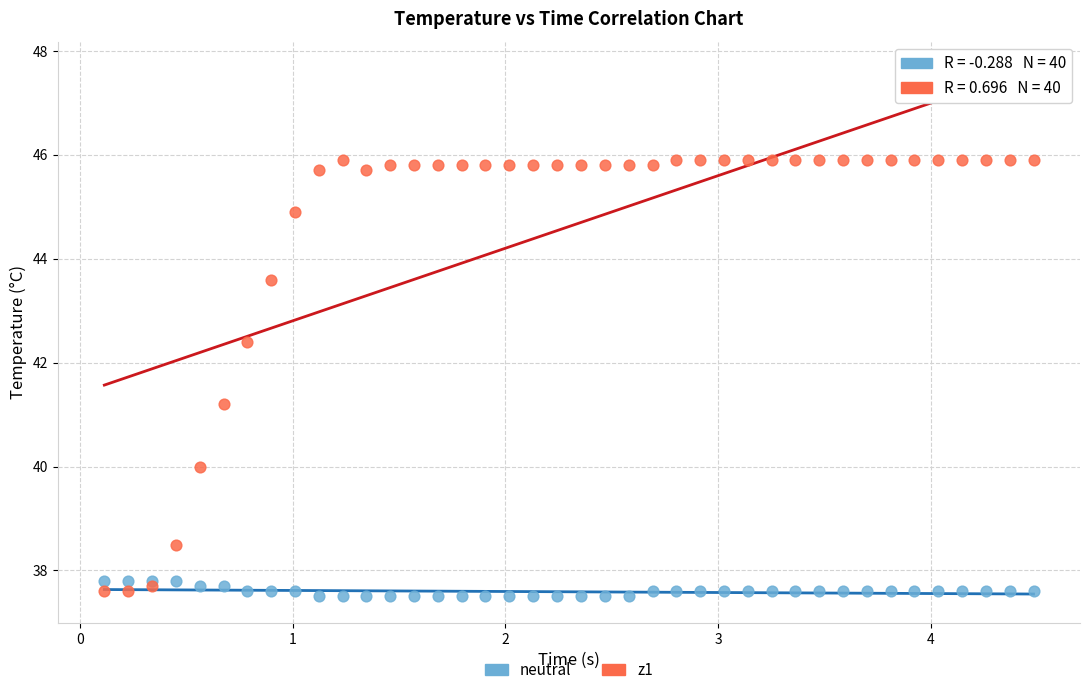

Across all series, what Y value is closest to 41?

41.2